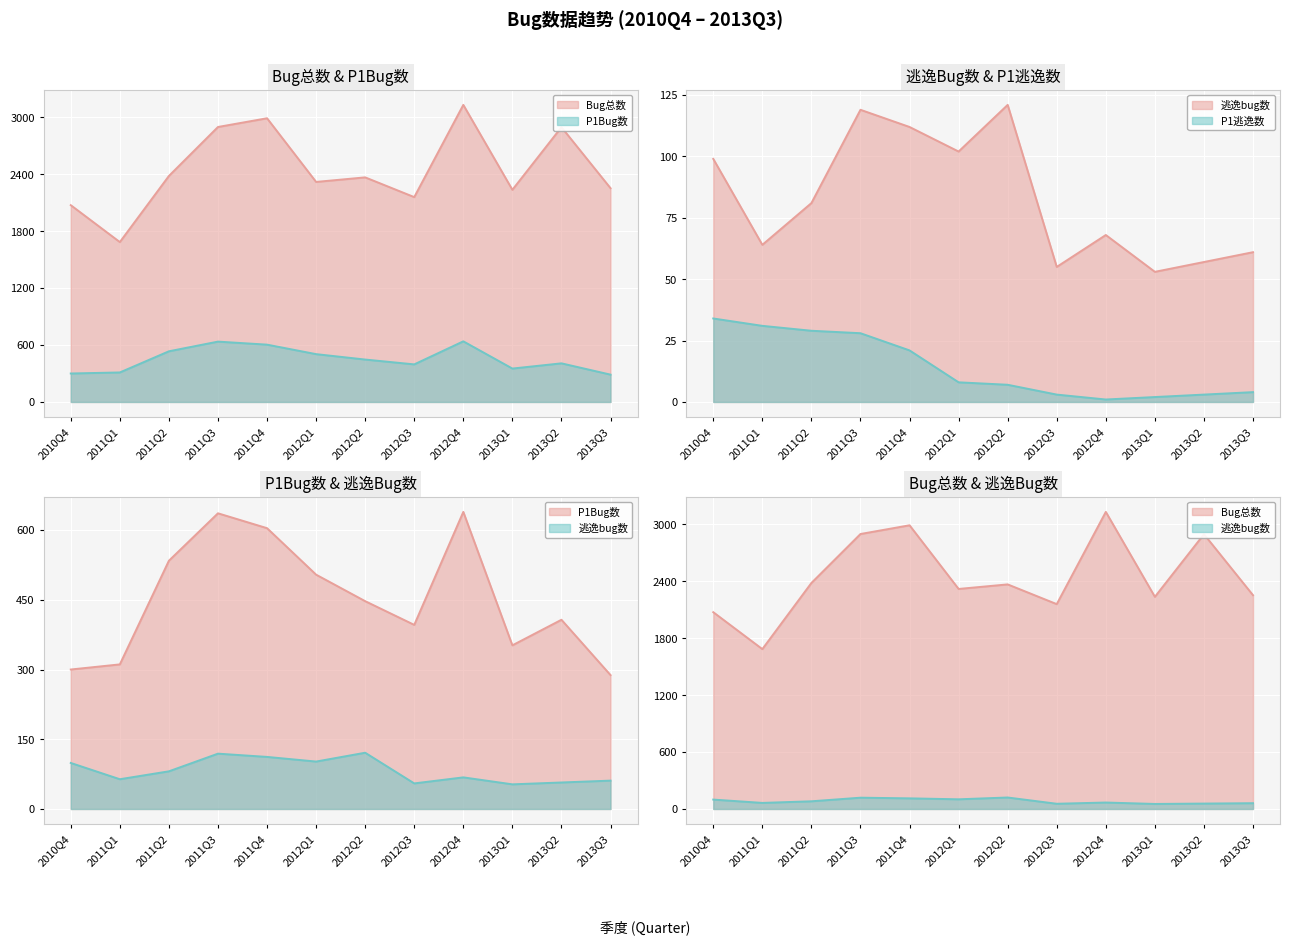

How many values in the 逃逸bug数 series are below 81?

6